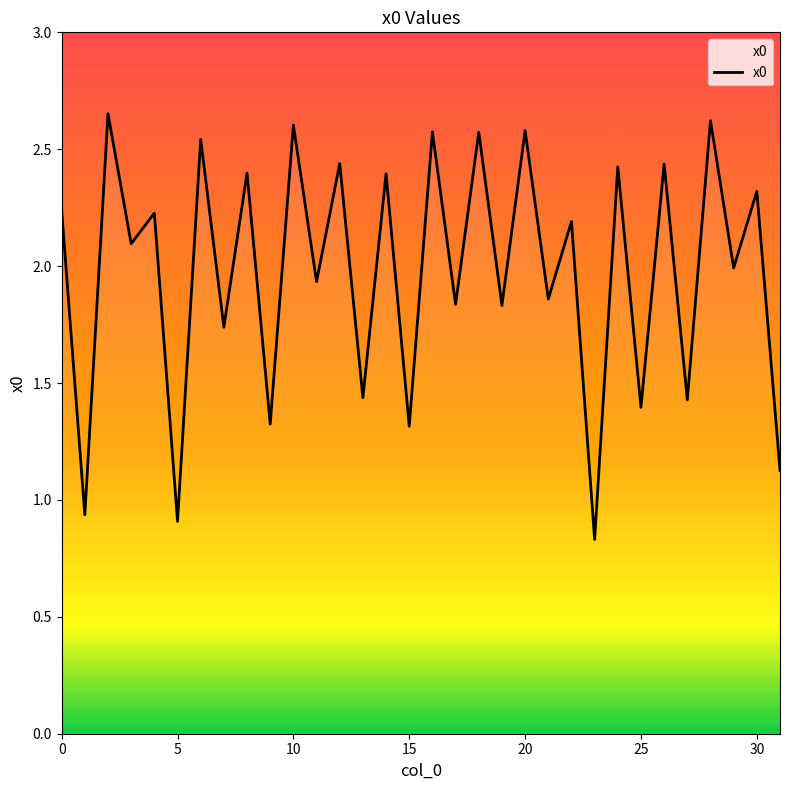

Reading left to right, transcribe all the data shown in this chart.

2.2	0.9	2.7	2.1	2.2	0.9	2.5	1.7	2.4	1.3	2.6	1.9	2.4	1.4	2.4	1.3	2.6	1.8	2.6	1.8	2.6	1.9	2.2	0.8	2.4	1.4	2.4	1.4	2.6	2.0	2.3	1.1